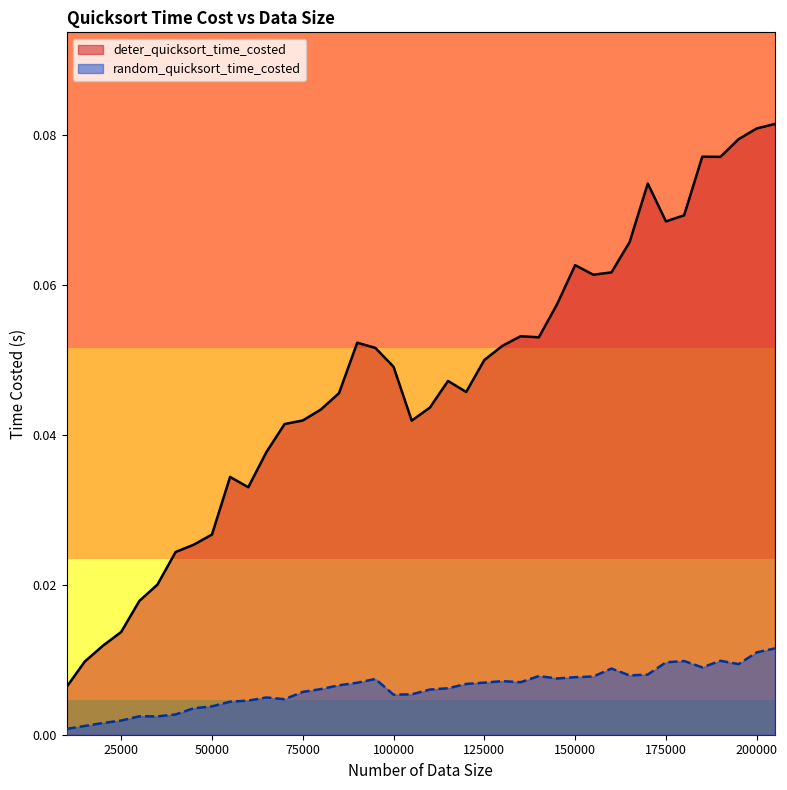

Reading right to left, transcribe all the data shown in this chart.

deter_quicksort_time_costed: 0.1	0.1	0.1	0.1	0.1	0.1	0.1	0.1	0.1	0.1	0.1	0.1	0.1	0.1	0.1	0.1	0.0	0.0	0.0	0.0	0.0	0.0	0.1	0.1	0.0	0.0	0.0	0.0	0.0	0.0	0.0	0.0	0.0	0.0	0.0	0.0	0.0	0.0	0.0	0.0
random_quicksort_time_costed: 0.0	0.0	0.0	0.0	0.0	0.0	0.0	0.0	0.0	0.0	0.0	0.0	0.0	0.0	0.0	0.0	0.0	0.0	0.0	0.0	0.0	0.0	0.0	0.0	0.0	0.0	0.0	0.0	0.0	0.0	0.0	0.0	0.0	0.0	0.0	0.0	0.0	0.0	0.0	0.0